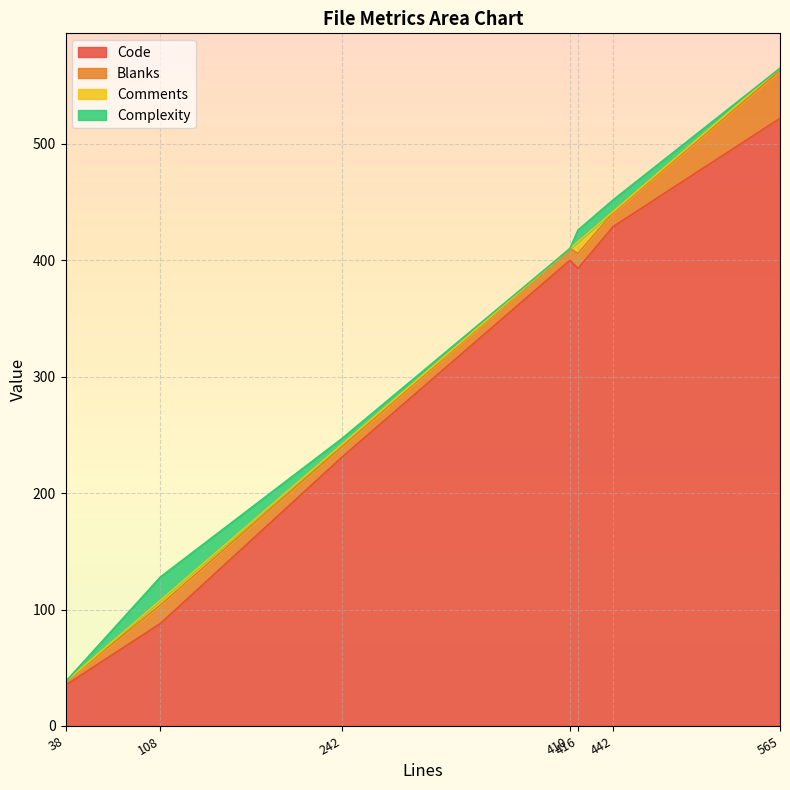

Which series has the largest range (max minus min)?

Code